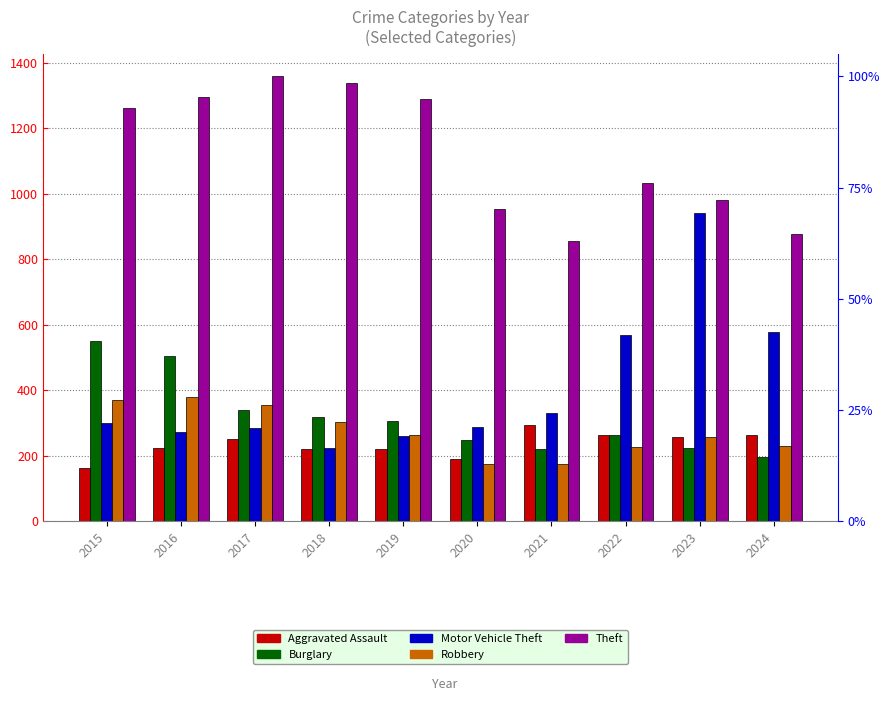

Which category has the lowest value across all series?

2015